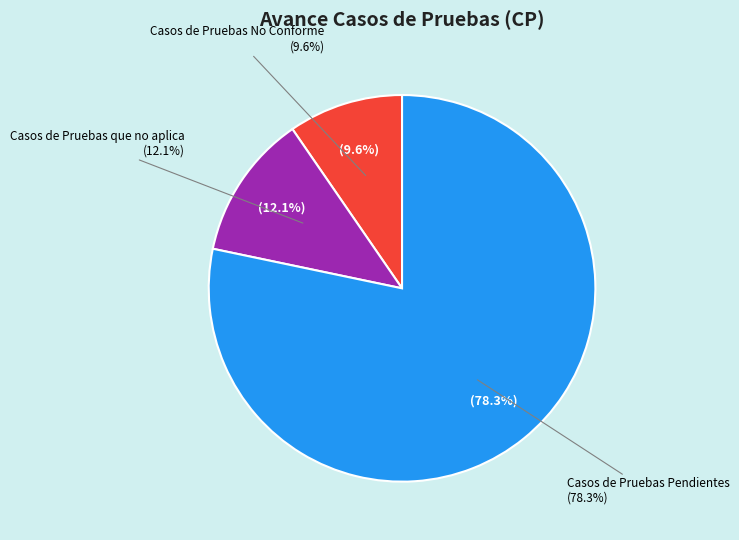

How much of the chart is everything except Casos de Pruebas Pendientes?

21.7%